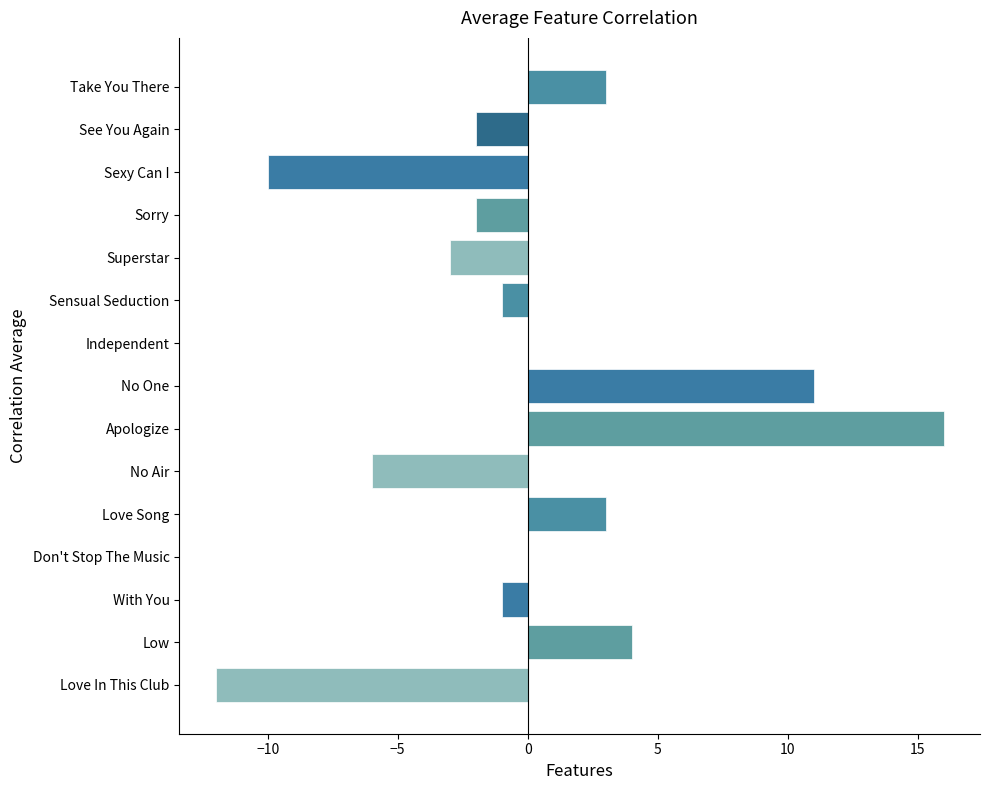

Between No One and With You, which is larger?

No One